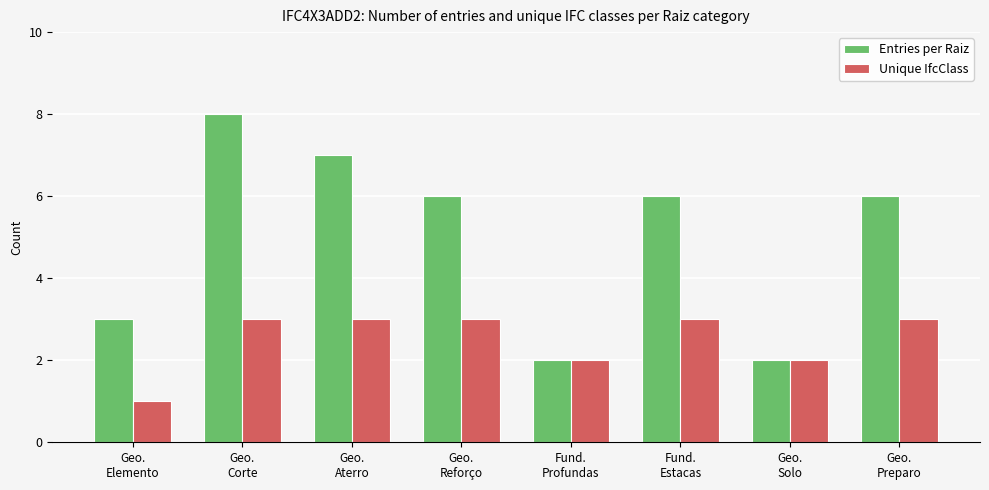

At which category is the sum across all series the highest?

Geo.
Corte